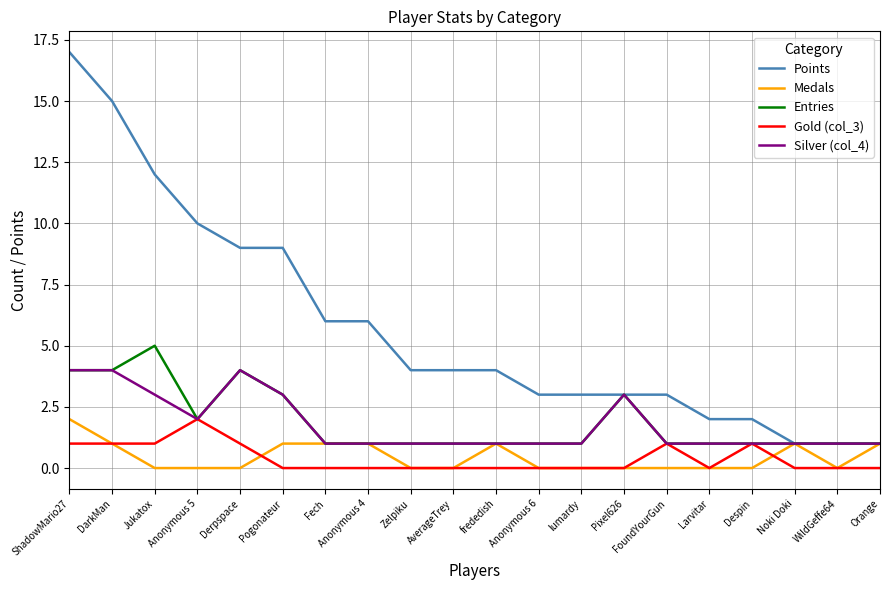

Reading left to right, transcribe all the data shown in this chart.

Points: 17	15	12	10	9	9	6	6	4	4	4	3	3	3	3	2	2	1	1	1
Medals: 2	1	0	0	0	1	1	1	0	0	1	0	0	0	0	0	0	1	0	1
Entries: 4	4	5	2	4	3	1	1	1	1	1	1	1	3	1	1	1	1	1	1
Gold (col_3): 1	1	1	2	1	0	0	0	0	0	0	0	0	0	1	0	1	0	0	0
Silver (col_4): 4	4	3	2	4	3	1	1	1	1	1	1	1	3	1	1	1	1	1	1